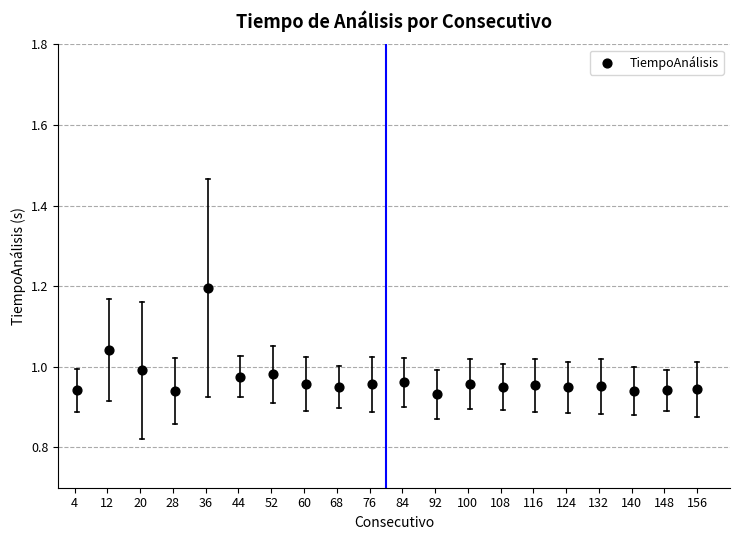

What is the range of X values (max minus min)?

151.5